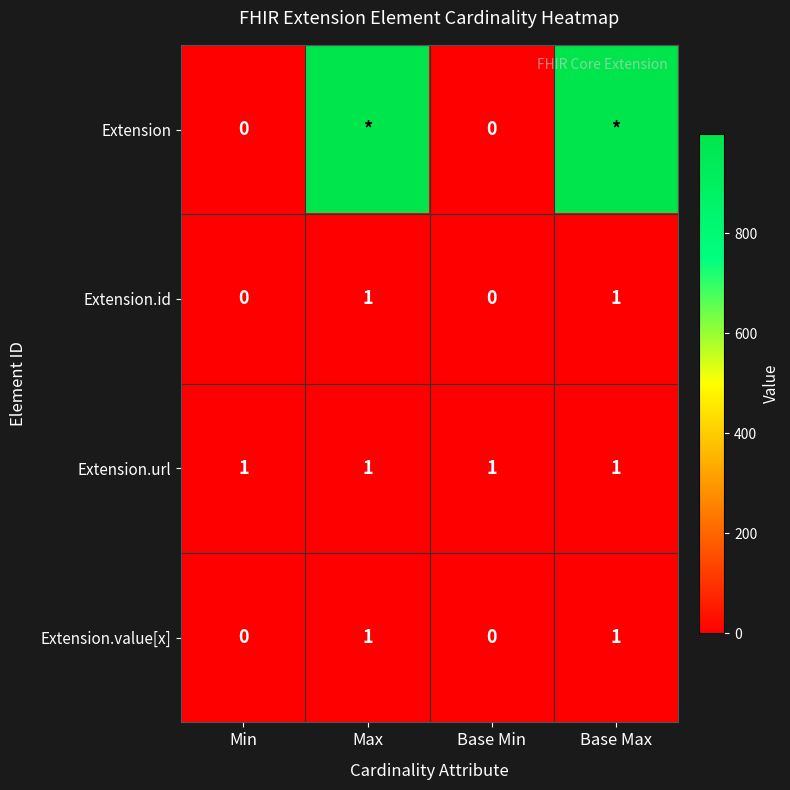

Count the Extension.id values in the range 0 to 1.

4